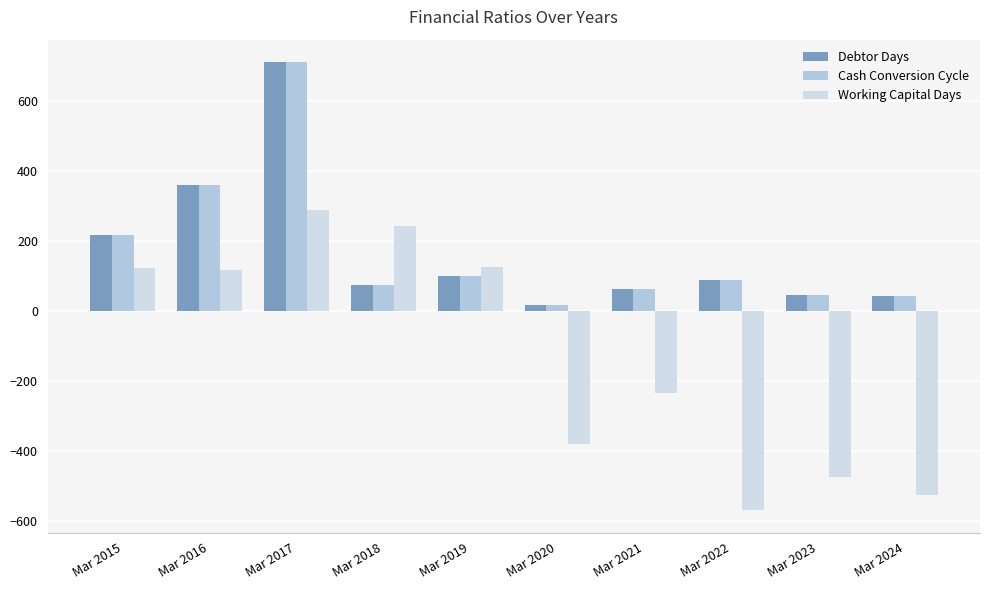

Is it true that Working Capital Days equals 122 at Mar 2015?

True